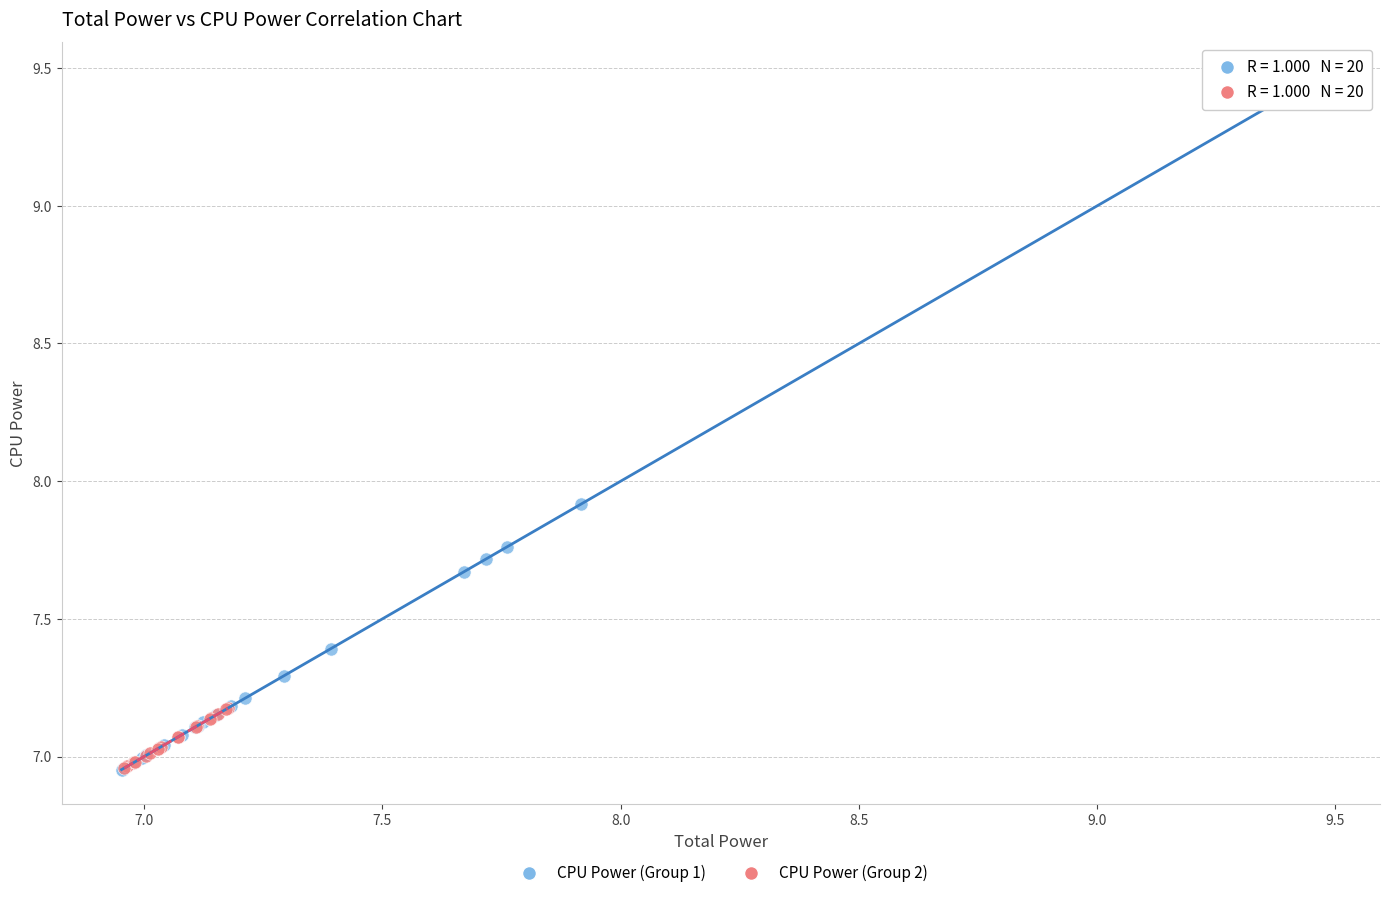

Which series contains the highest Y value?

CPU Power (Group 1)